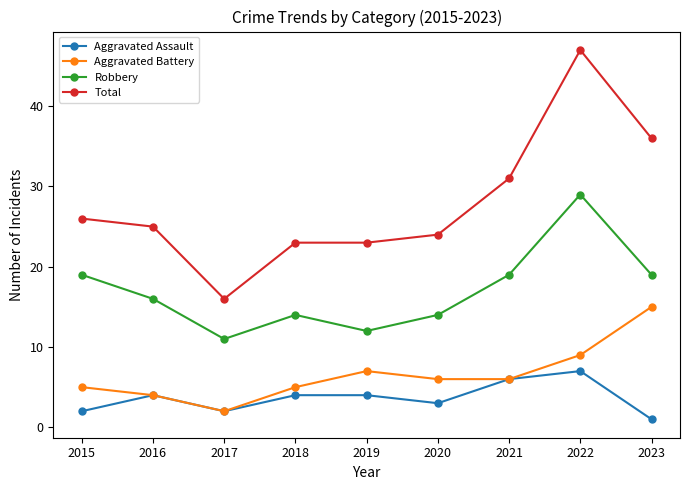

At which label does Robbery first exceed 16?

2015